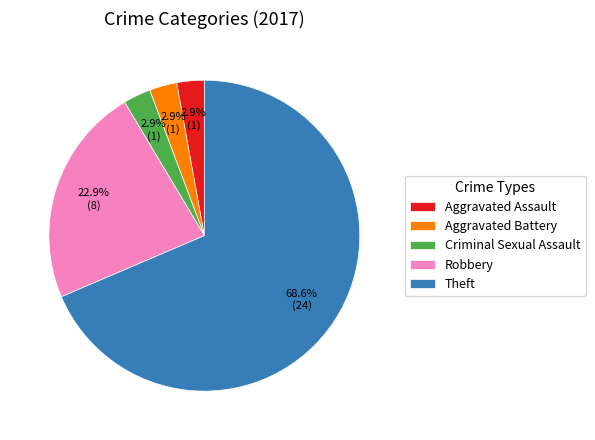

Is there a majority slice in this chart?

Yes